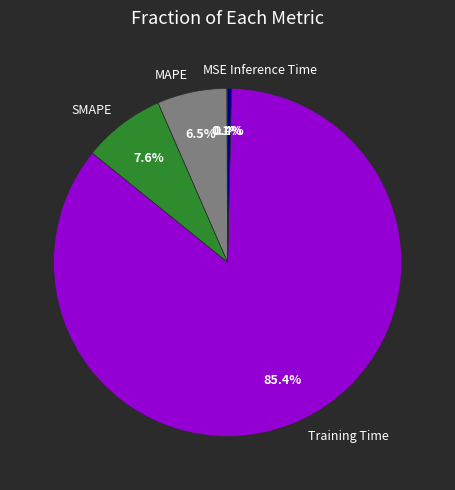

Is there a majority slice in this chart?

Yes